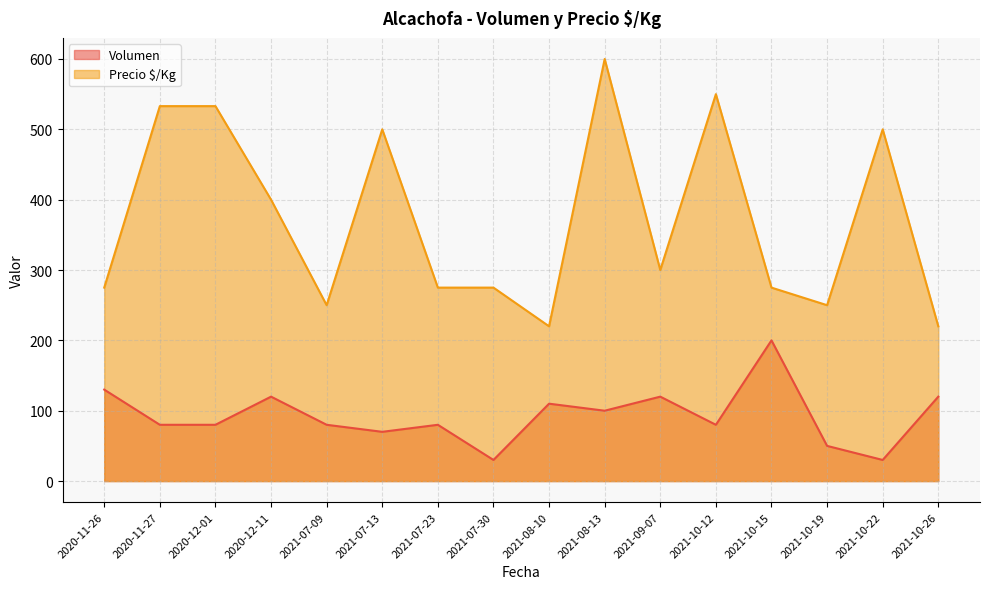

Which label corresponds to the smallest value in the chart?

2021-07-30